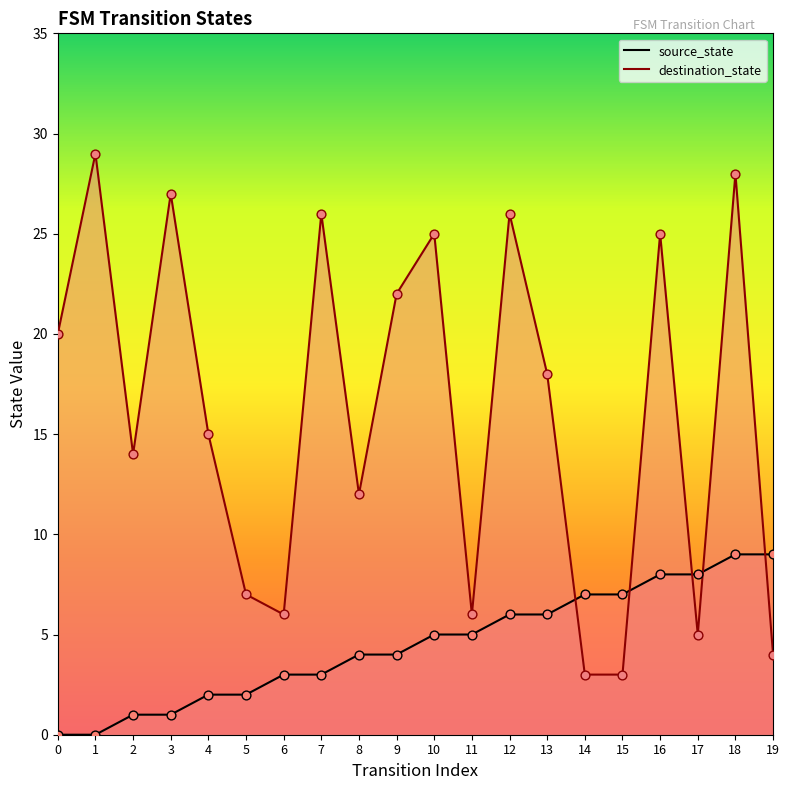

Which series contains the lowest Y value?

source_state